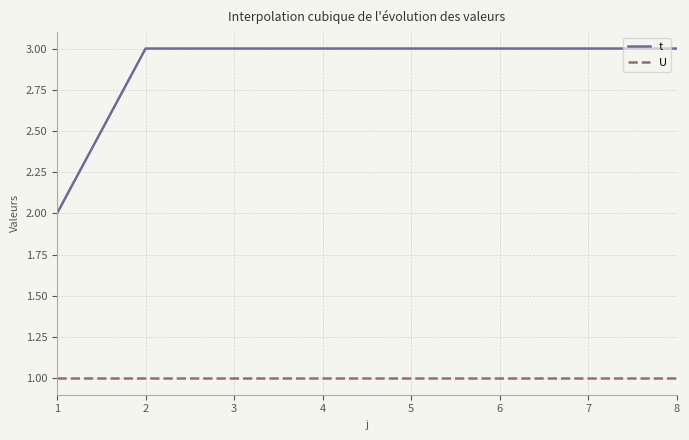

What is the difference between the maximum and minimum values in the t series?

1